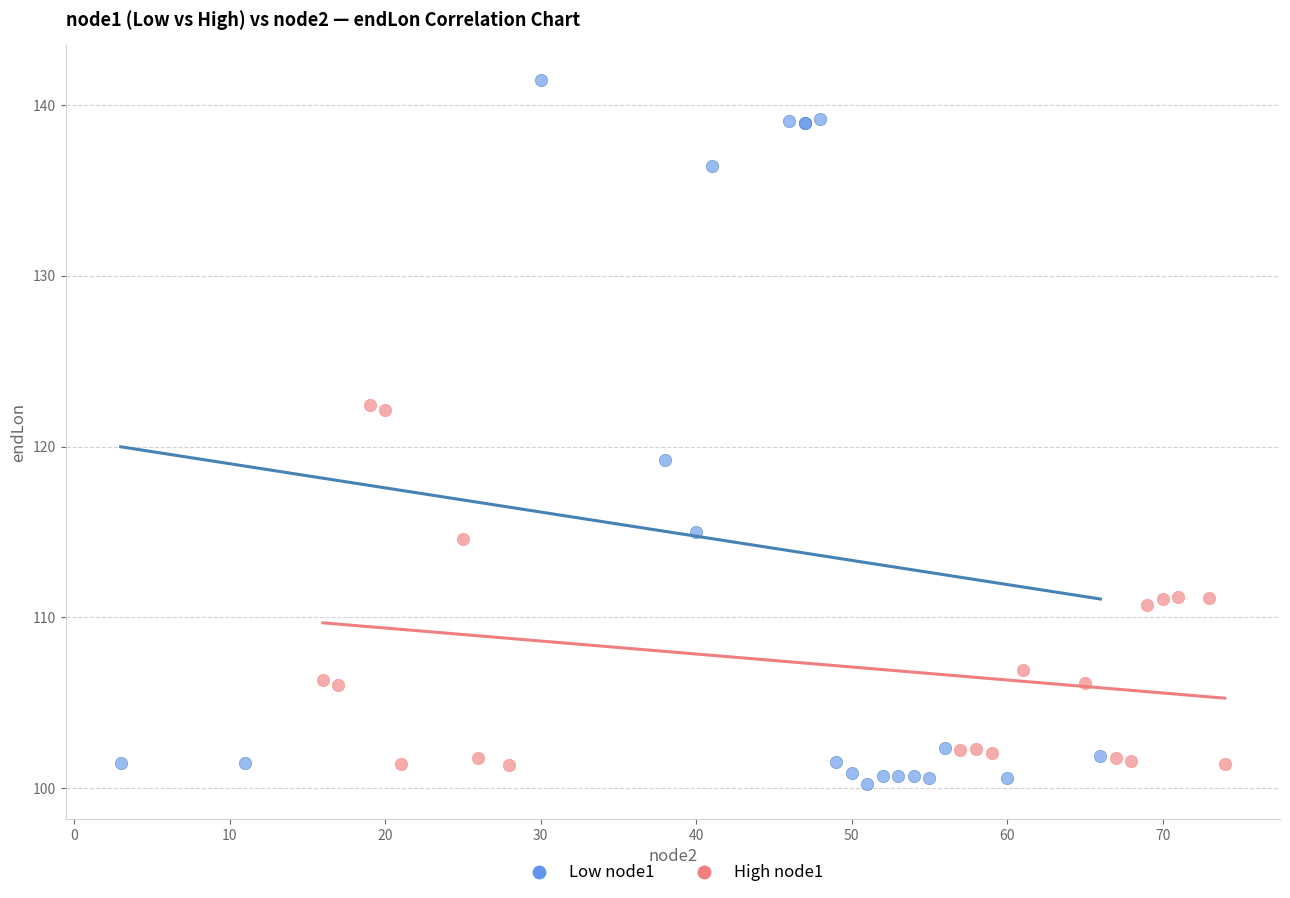

Which series contains the highest Y value?

Low node1